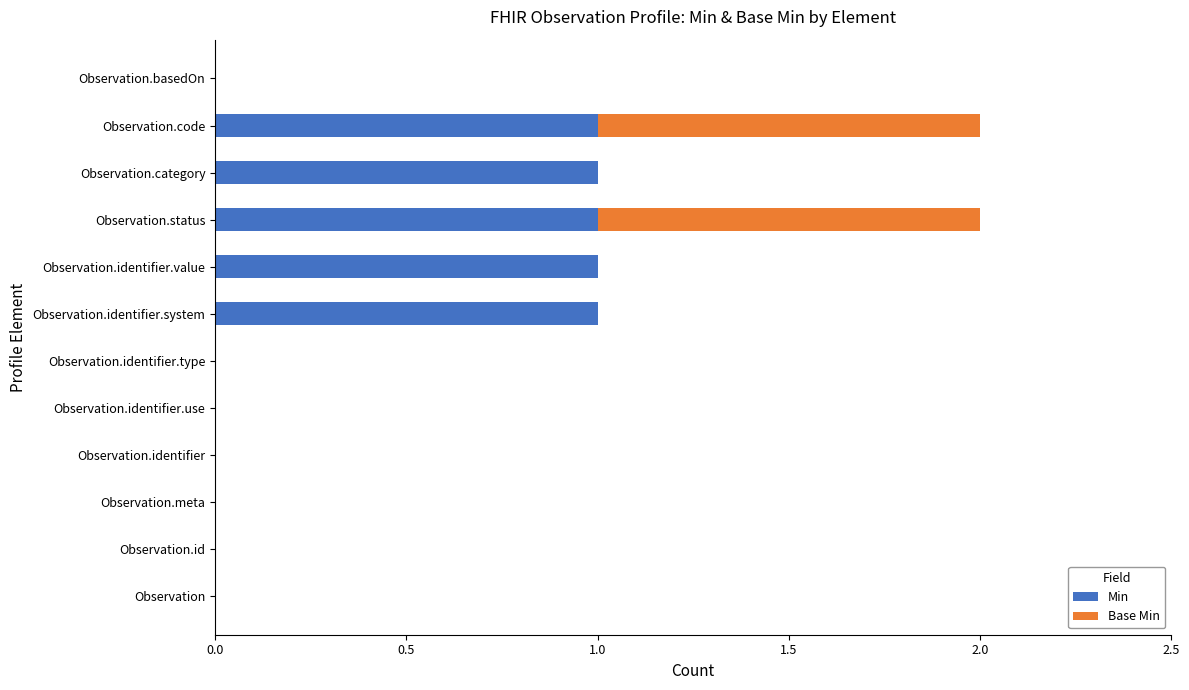

The value of Min at Observation.status is 1. True or false?

True